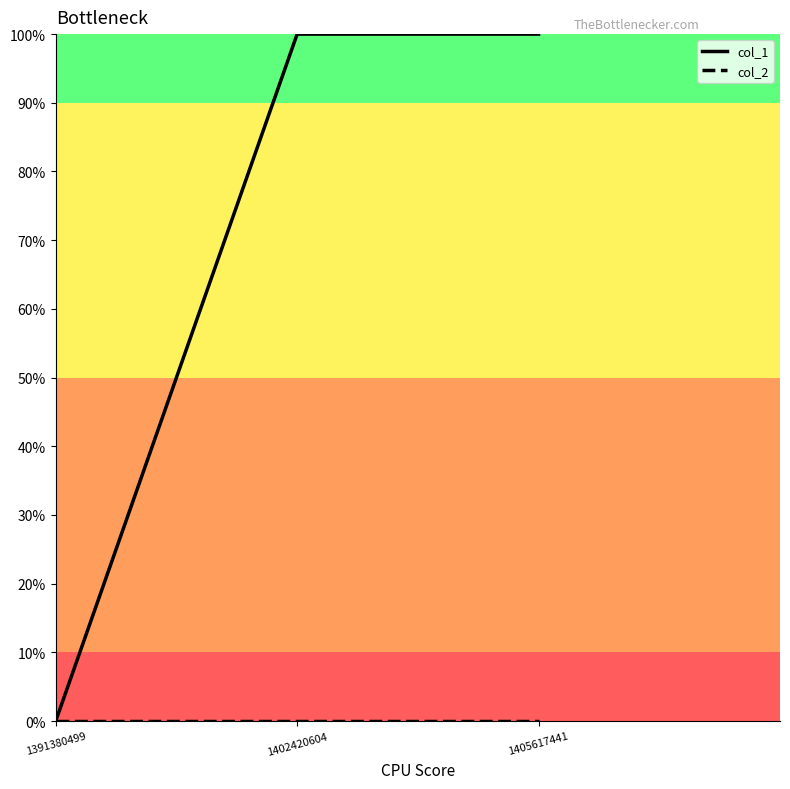

Reading left to right, extract all data points from this chart.

col_1: 0	1	1
col_2: 0	0	0